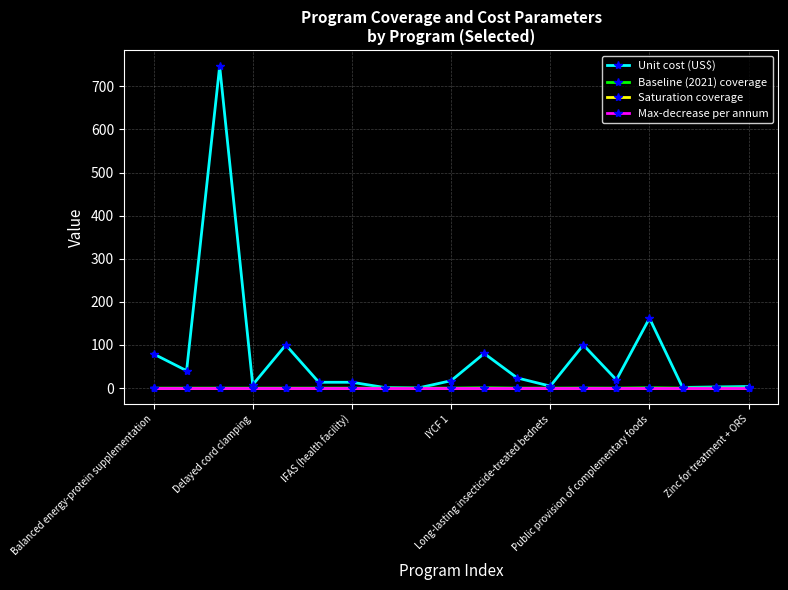

Which series has the largest range (max minus min)?

Unit cost (US$)